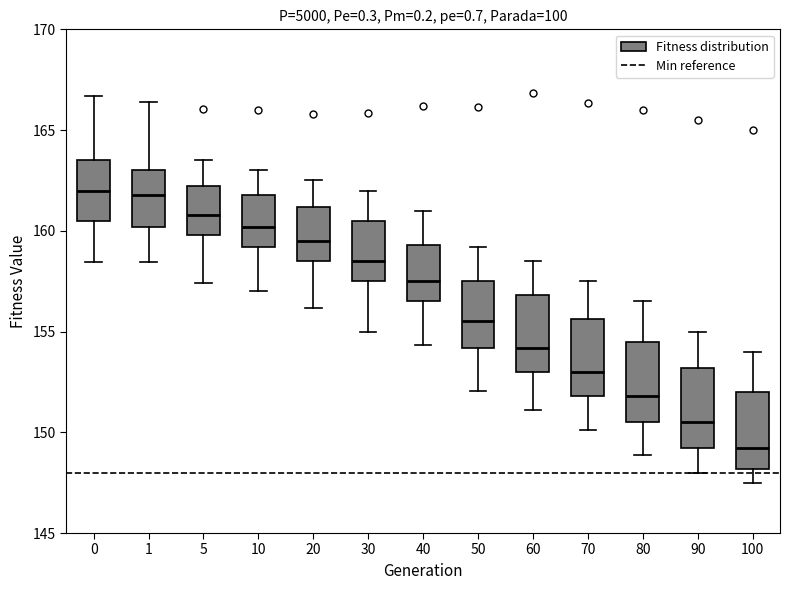

Reading left to right, read every box against the y-axis: the position of its median line, the range the box covers, and the ends of its whiskers. The values are not printed on the chart, so give them approximately, as read against the axis.

0: median 162.0, box 160.5 to 163.5, whiskers 158.5 to 166.5
1: median 162.0, box 160.0 to 163.0, whiskers 158.5 to 166.5
5: median 161.0, box 160.0 to 162.0, whiskers 157.5 to 163.5
10: median 160.0, box 159.0 to 162.0, whiskers 157.0 to 163.0
20: median 159.5, box 158.5 to 161.0, whiskers 156.0 to 162.5
30: median 158.5, box 157.5 to 160.5, whiskers 155.0 to 162.0
40: median 157.5, box 156.5 to 159.5, whiskers 154.5 to 161.0
50: median 155.5, box 154.0 to 157.5, whiskers 152.0 to 159.0
60: median 154.0, box 153.0 to 157.0, whiskers 151.0 to 158.5
70: median 153.0, box 152.0 to 155.5, whiskers 150.0 to 157.5
80: median 152.0, box 150.5 to 154.5, whiskers 149.0 to 156.5
90: median 150.5, box 149.0 to 153.0, whiskers 148.0 to 155.0
100: median 149.0, box 148.0 to 152.0, whiskers 147.5 to 154.0